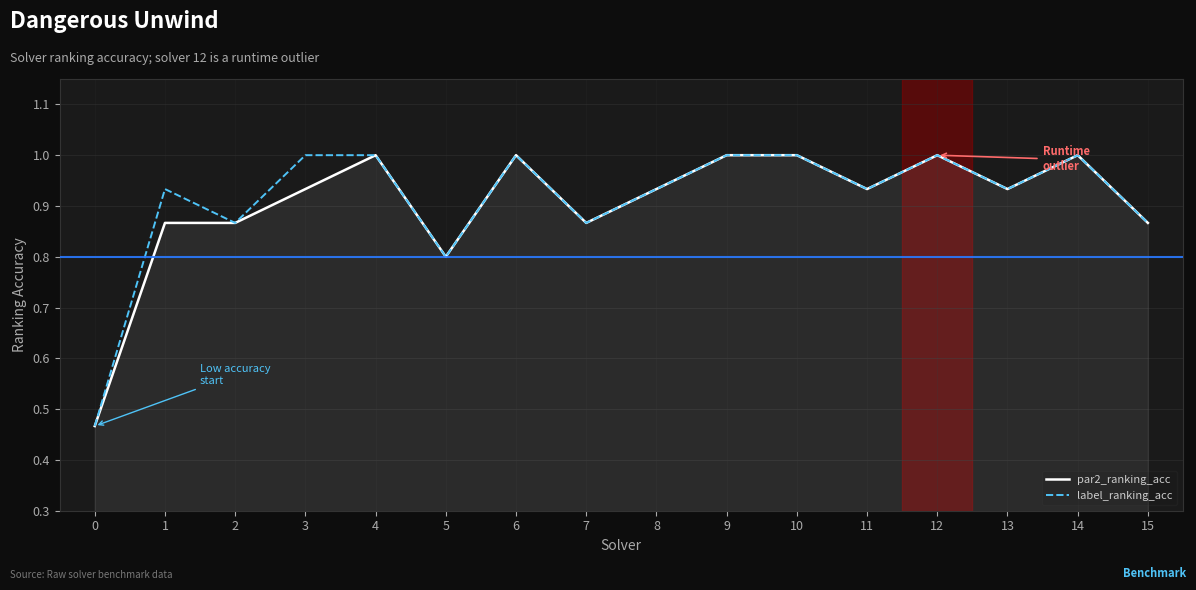

Is this an area chart (filled region under the line)?

No